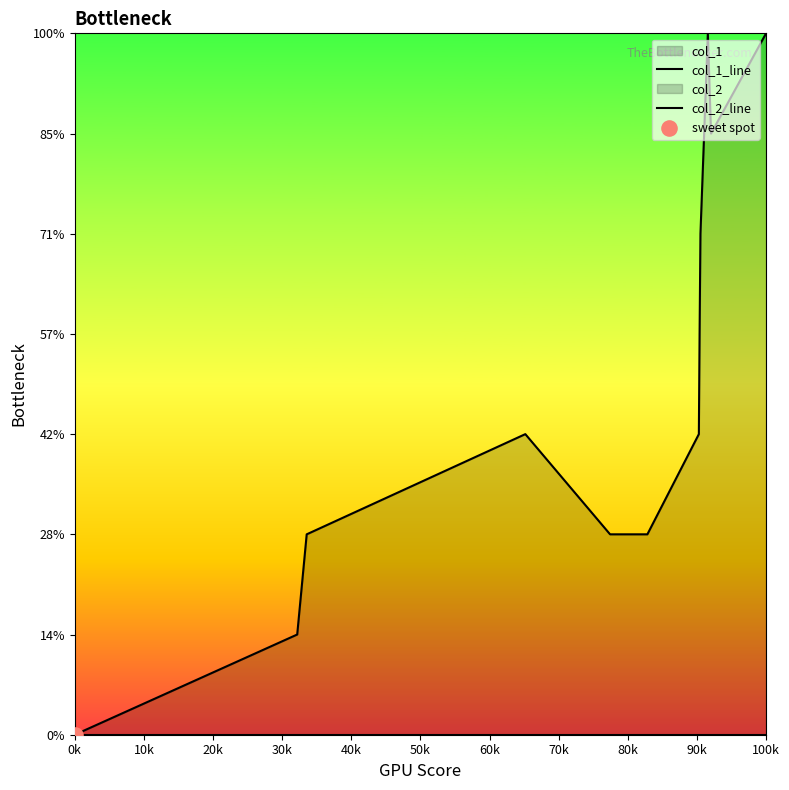

Which series has the largest total across all categories?

col_1_line